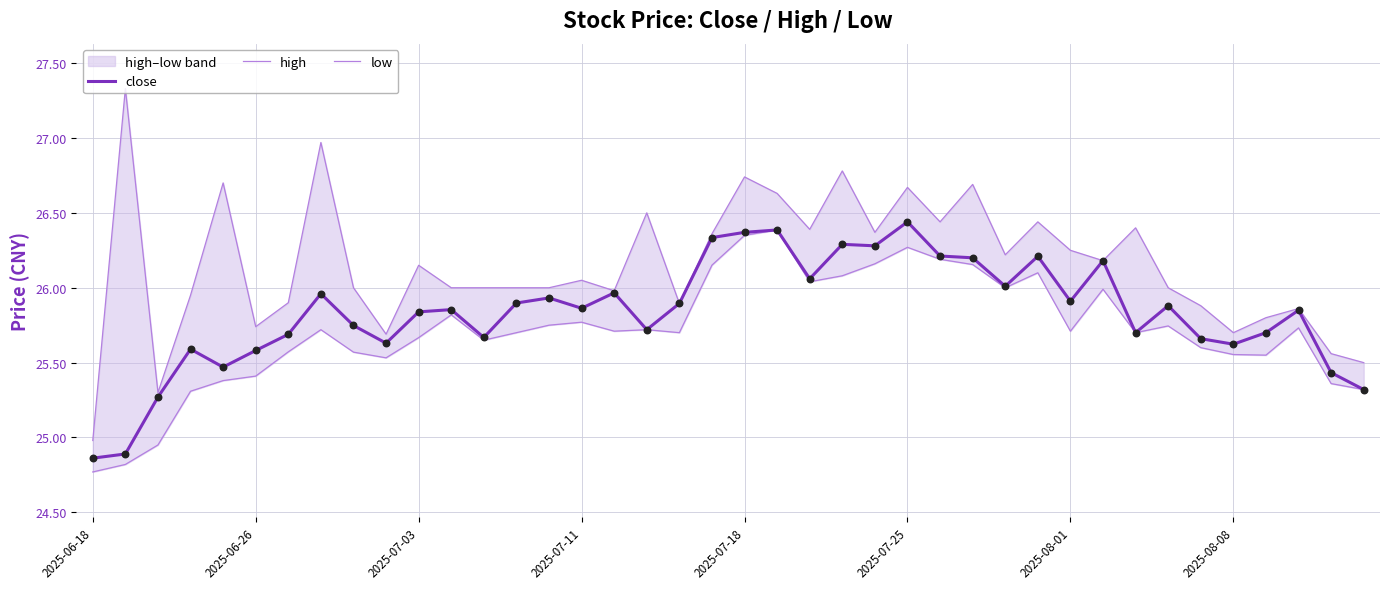

Which series contains the highest Y value?

high